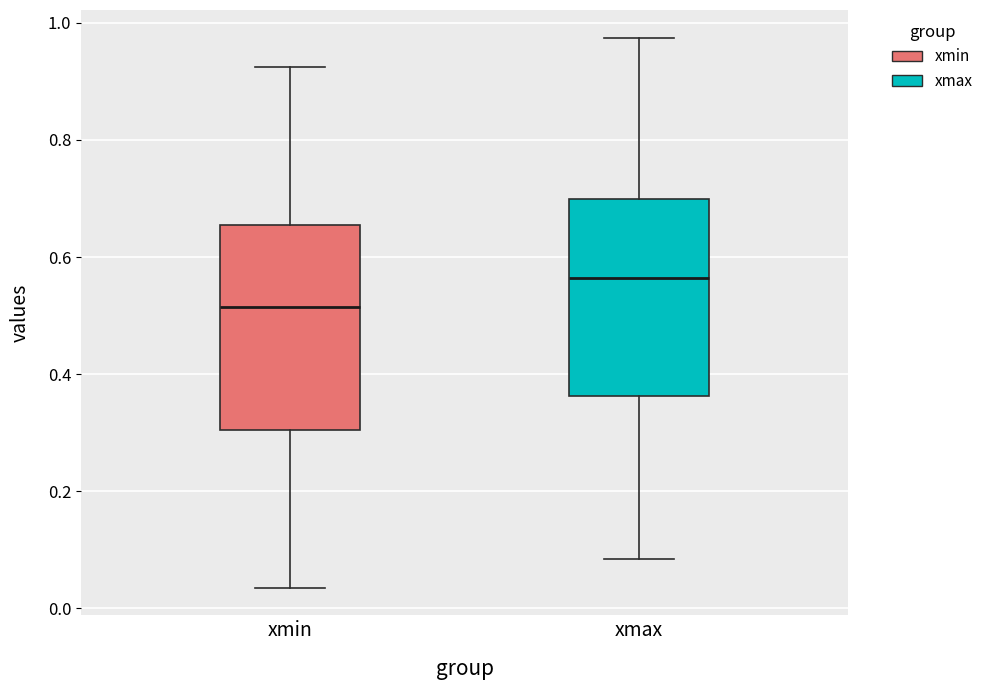

Reading left to right, read every box against the y-axis: the position of its median line, the range the box covers, and the ends of its whiskers. The values are not printed on the chart, so give them approximately, as read against the axis.

xmin: median 0.52, box 0.30 to 0.66, whiskers 0.04 to 0.92
xmax: median 0.56, box 0.36 to 0.70, whiskers 0.08 to 0.98